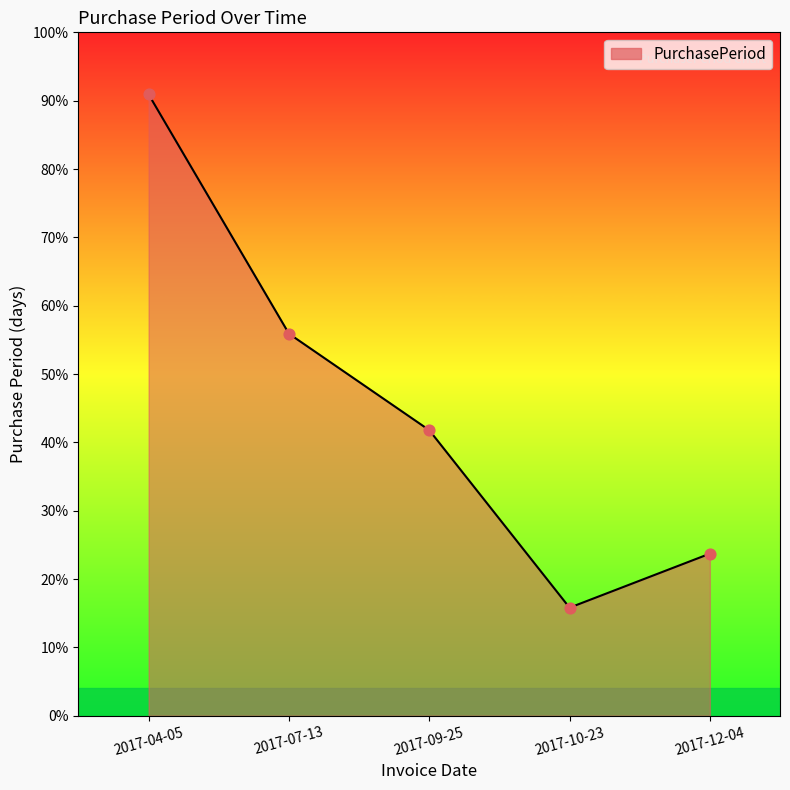

Does the chart have visible grid lines?

No